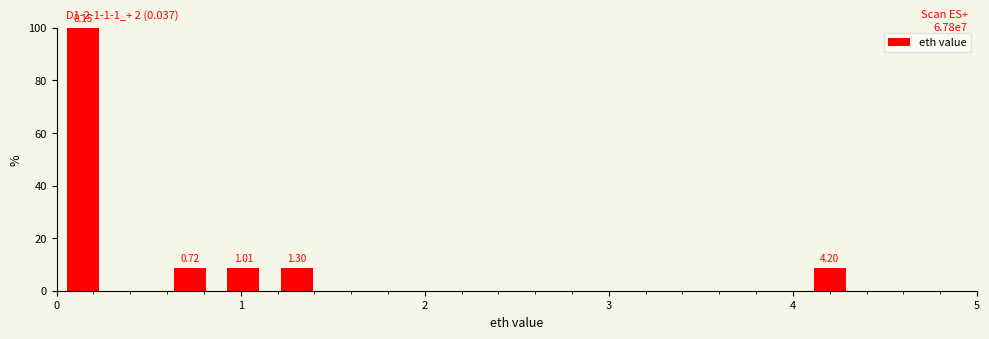

Read against the x-axis, roughly where is the centre of the tallest bar?

0.1